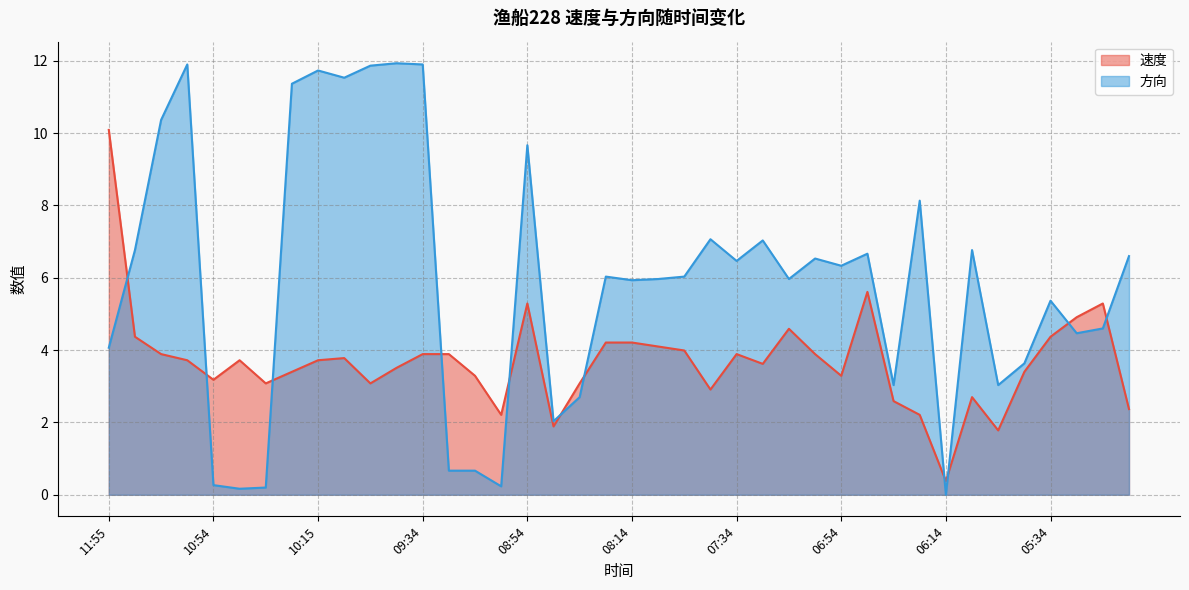

Is the value of 方向 at 07:24 greater than the value of 速度 at 09:44?

Yes